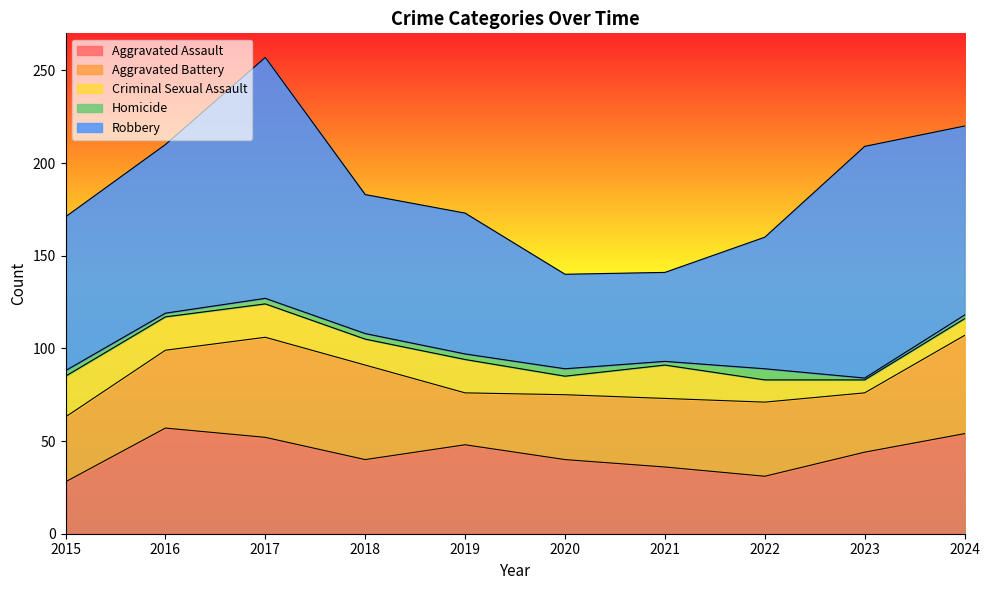

True or false: Robbery and Aggravated Battery cross at least once.

False